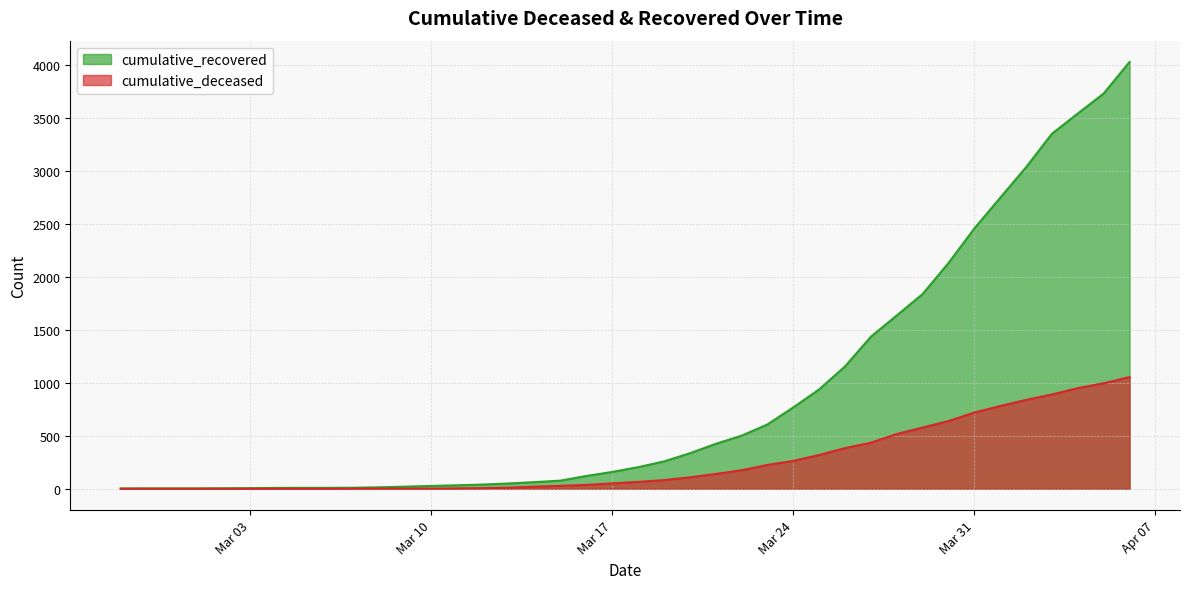

How many data points in cumulative_deceased are less than 65?

20